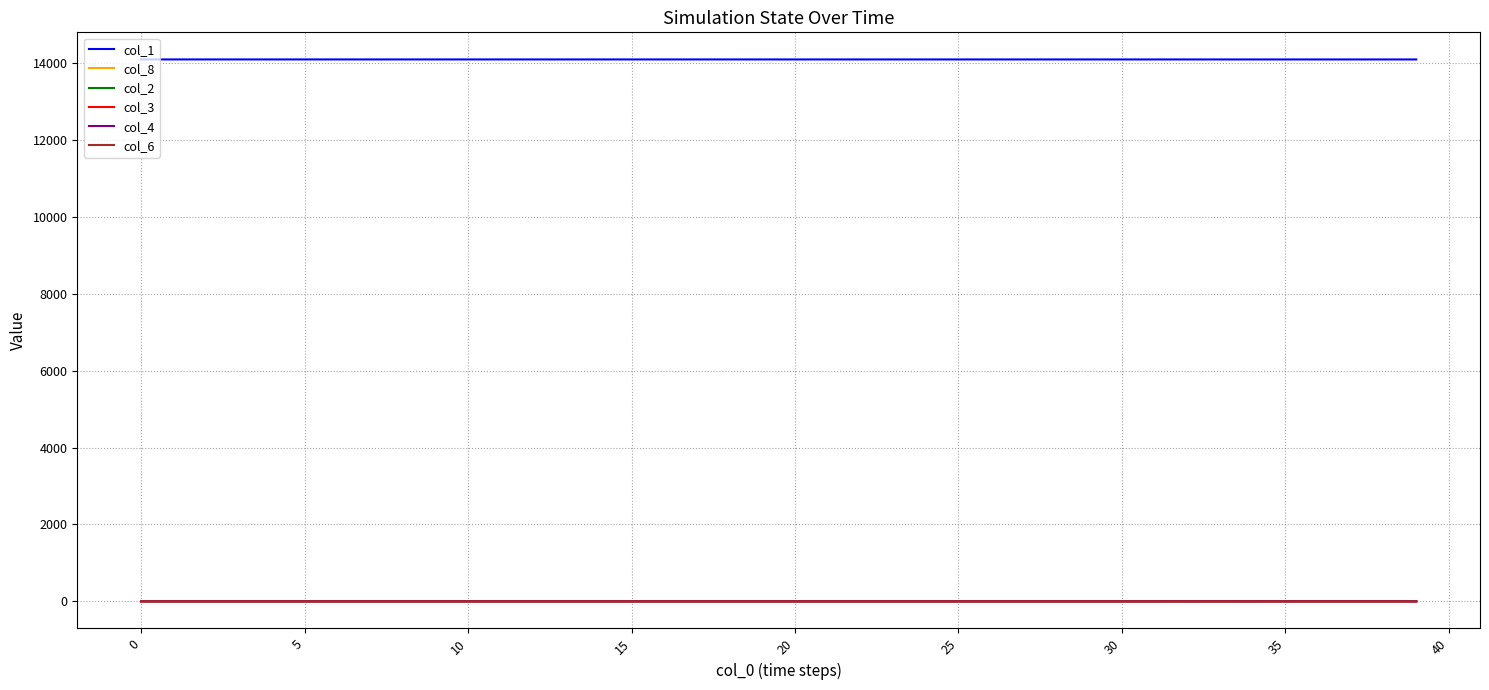

What is the greatest value displayed?

14098.0